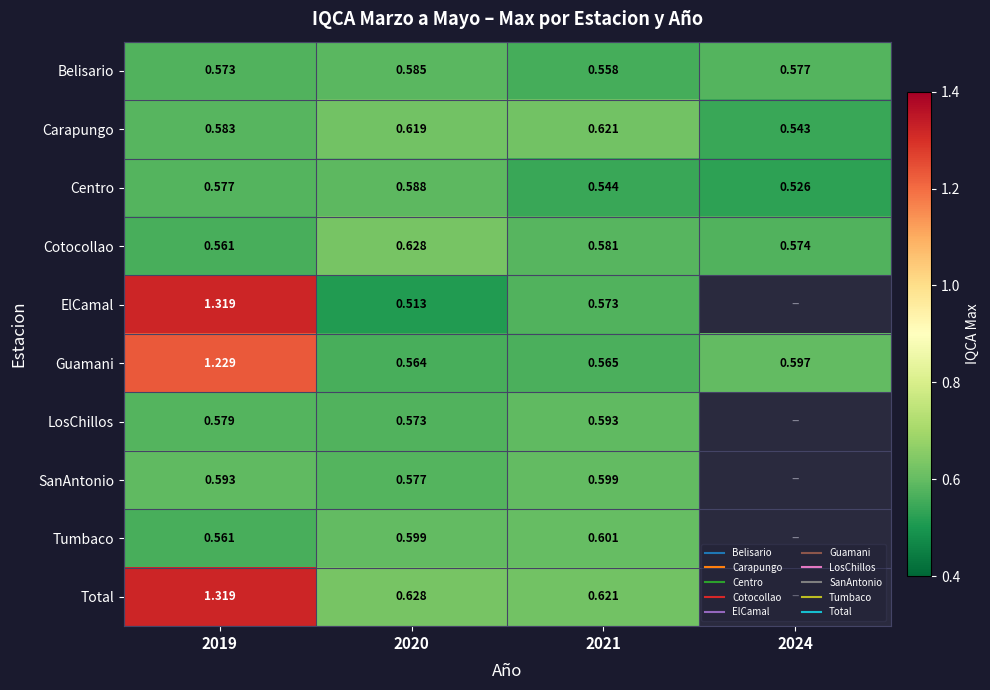

True or false: ElCamal has a value of 1.0 at 2021.

False